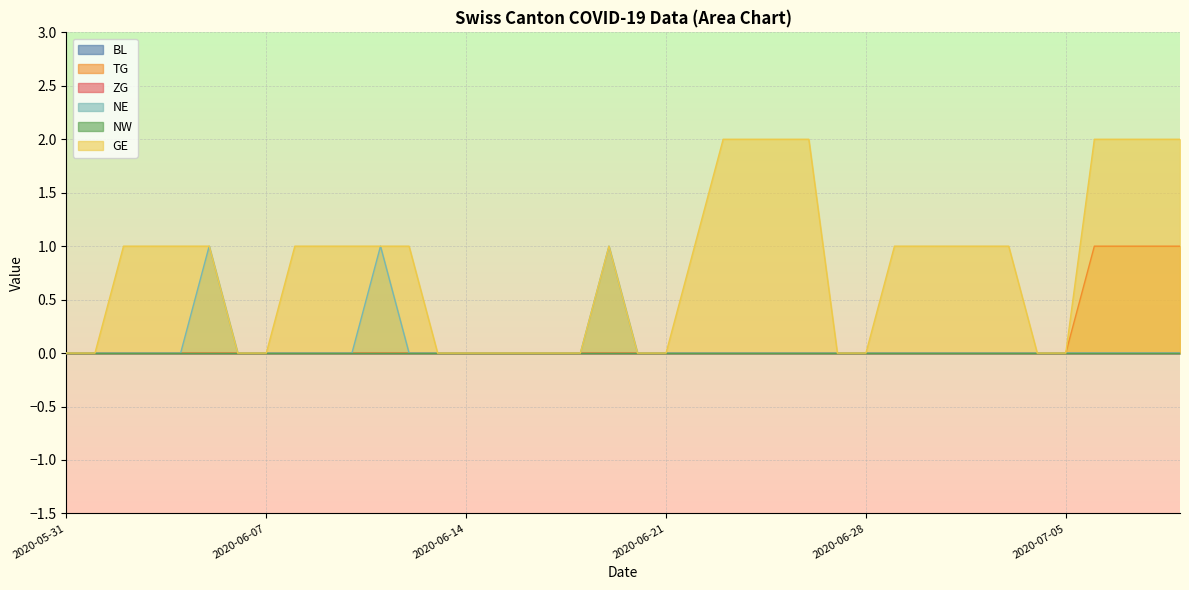

Where does the GE series first go above 1?

2020-06-23